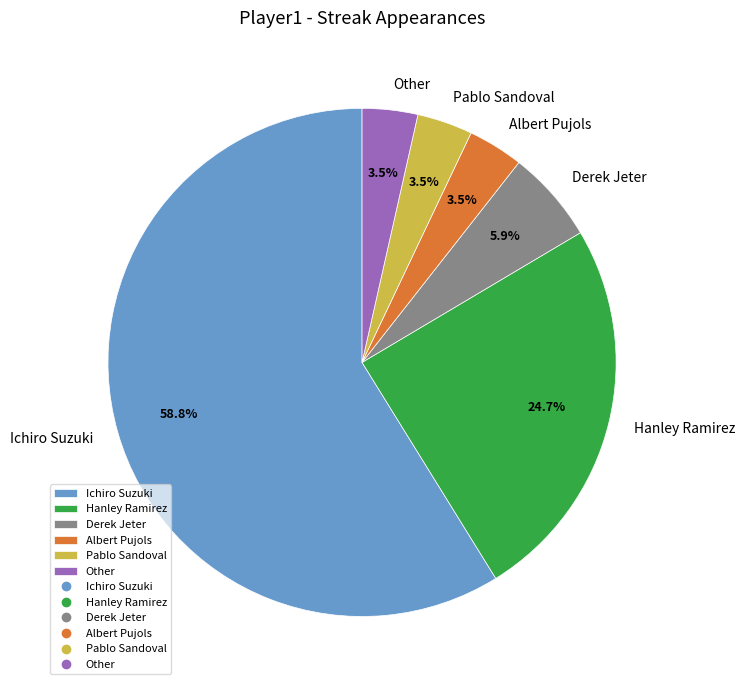

How many slices are in this pie chart?

6